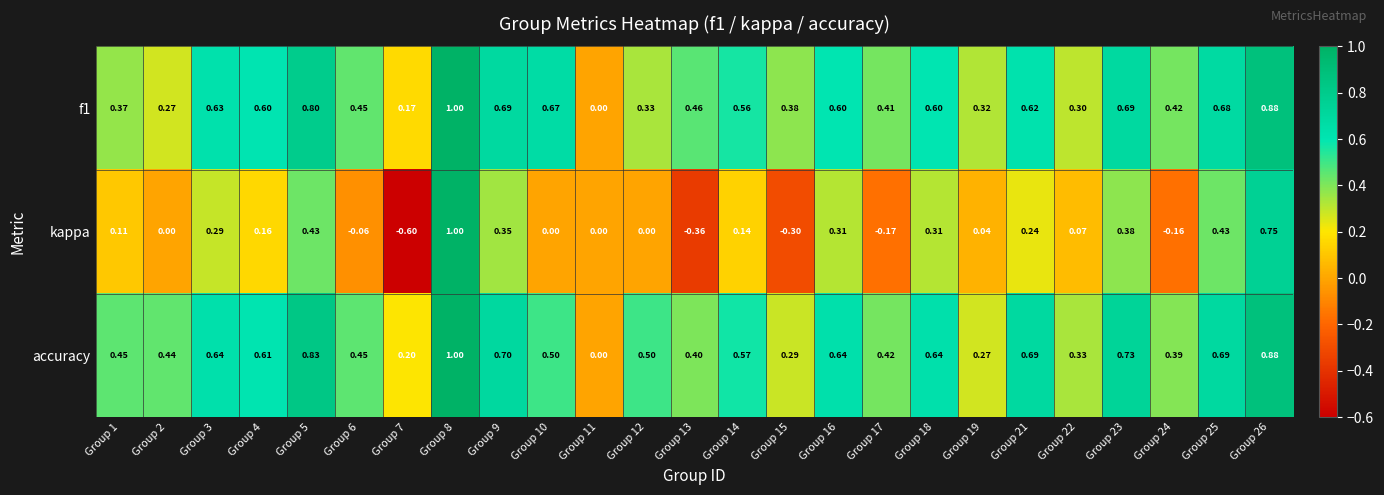

Which series has the largest range (max minus min)?

kappa